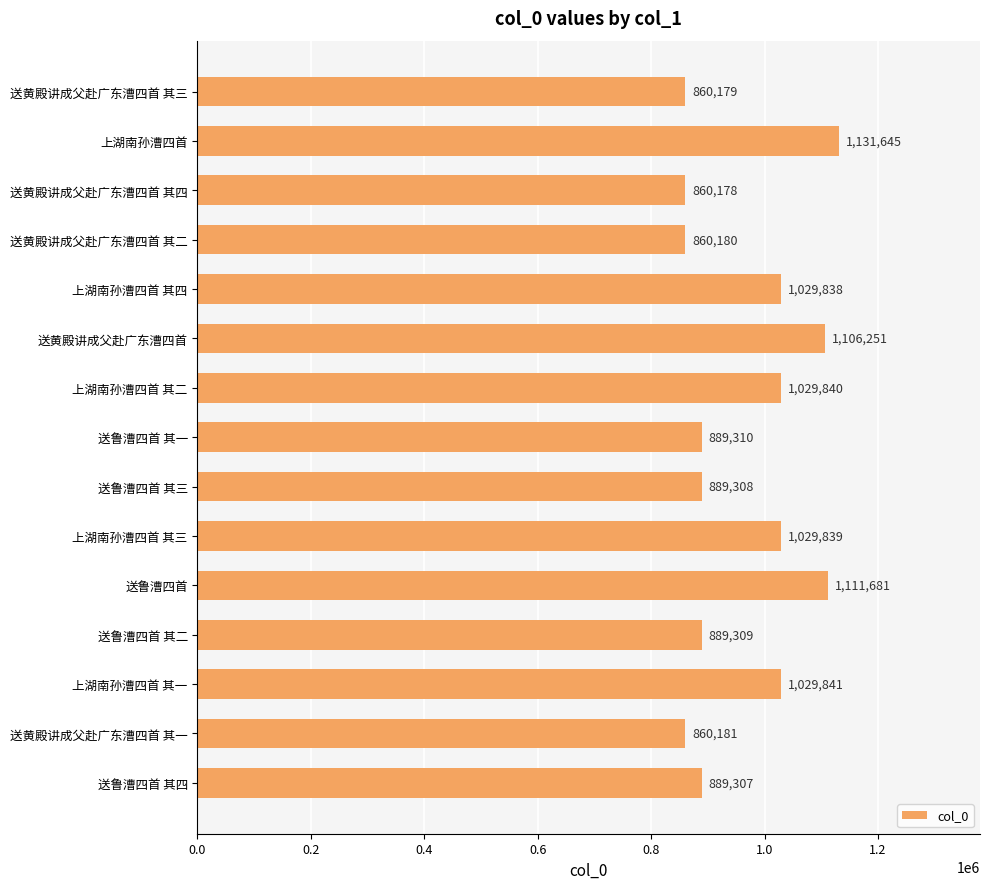

What is the value of the 7th bar from the top?

1029840